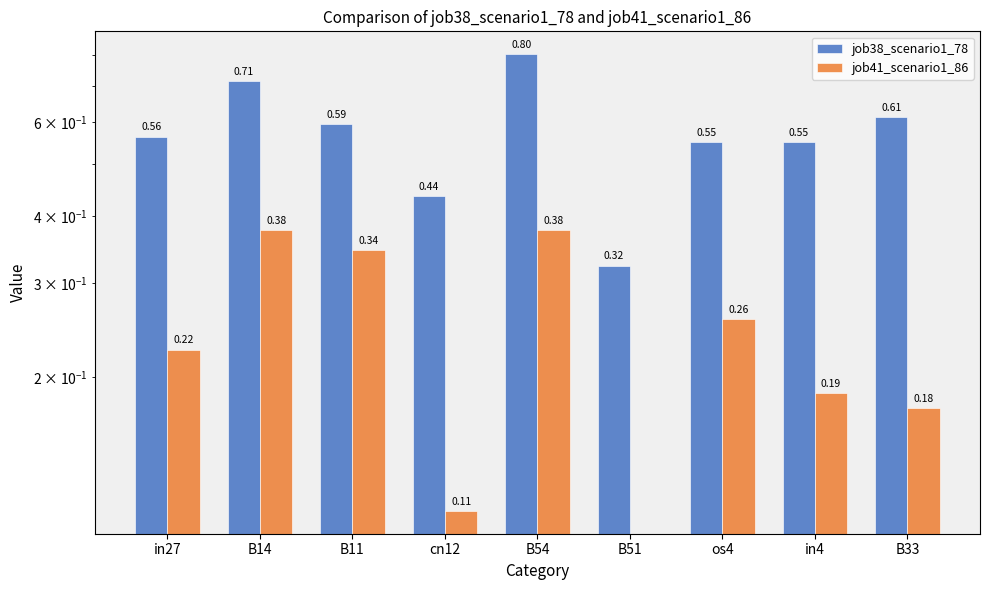

Reading right to left, transcribe all the data shown in this chart.

job38_scenario1_78: B33=0.6	in4=0.5	os4=0.5	B51=0.3	B54=0.8	cn12=0.4	B11=0.6	B14=0.7	in27=0.6
job41_scenario1_86: B33=0.2	in4=0.2	os4=0.3	B51=0.0	B54=0.4	cn12=0.1	B11=0.3	B14=0.4	in27=0.2